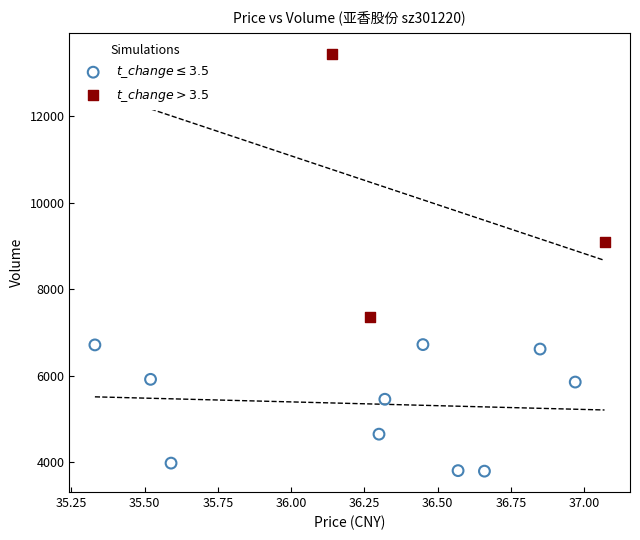

What are all the series names shown in the legend?

$t\_change \leq 3.5$, $t\_change > 3.5$